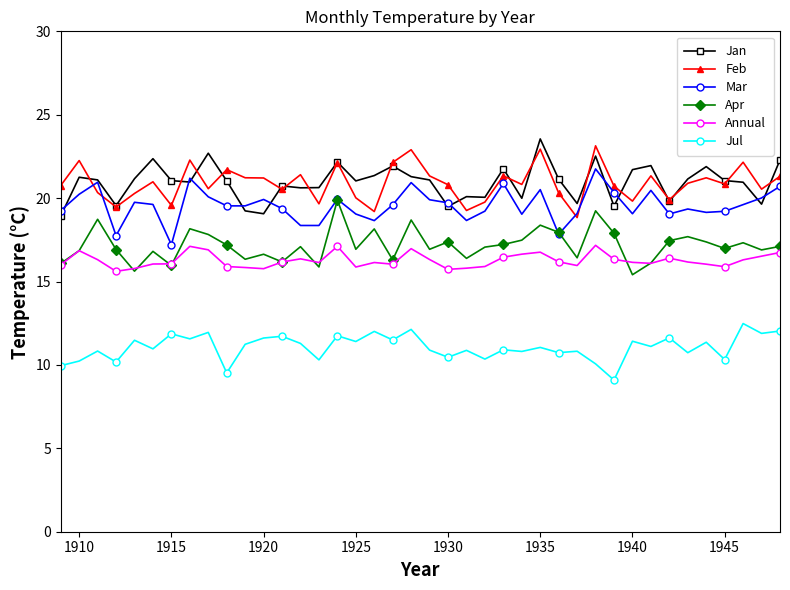

At how many categories does at least one series exceed 14?

40